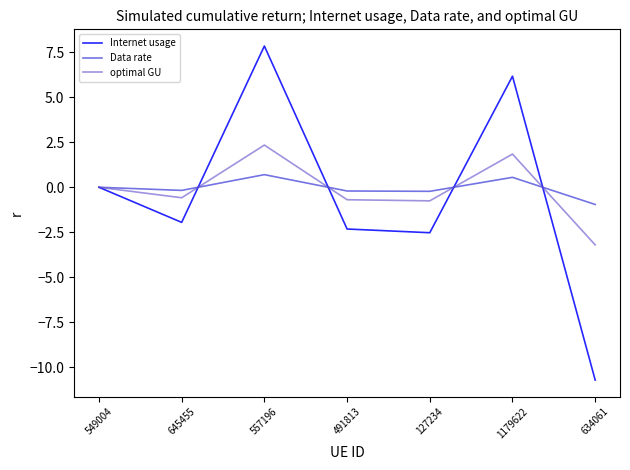

Which category has the lowest value across all series?

634061